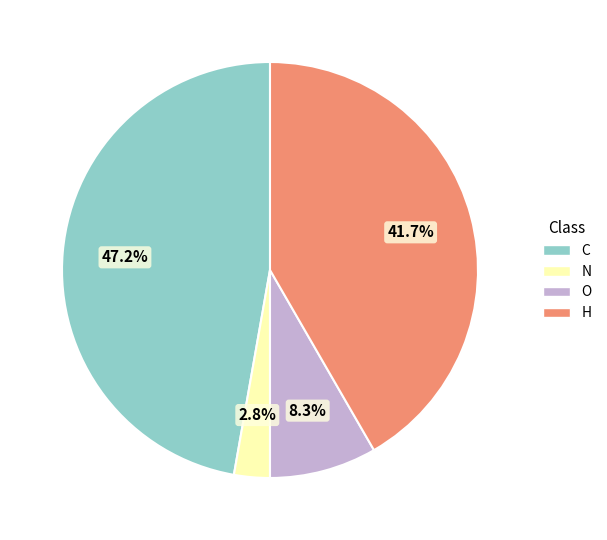

Does any single category account for the majority?

No